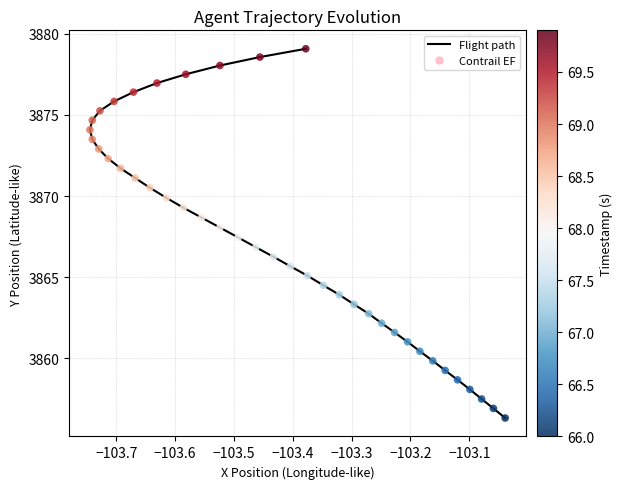

Which series contains the highest Y value?

Flight path